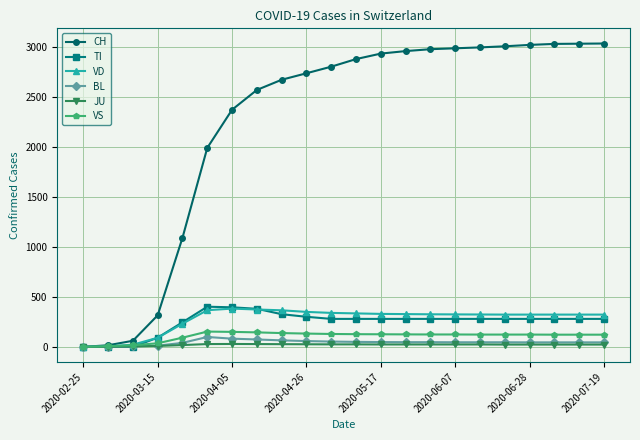

What is the average value of the VS series?

107